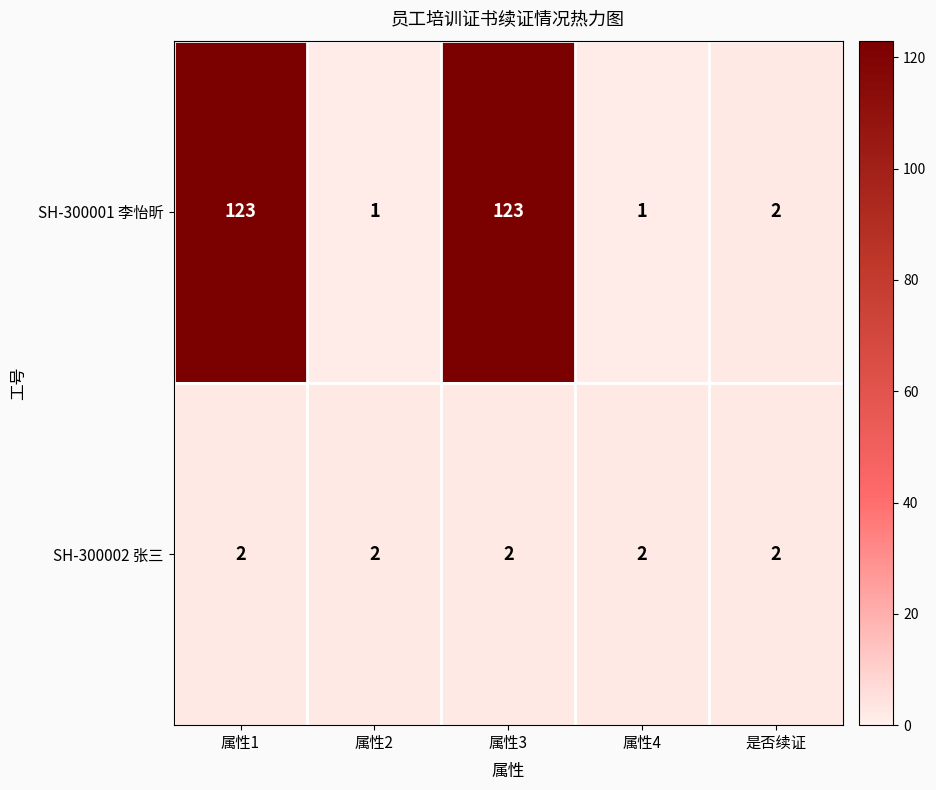

What is the difference between the highest and lowest values at 属性3?

121